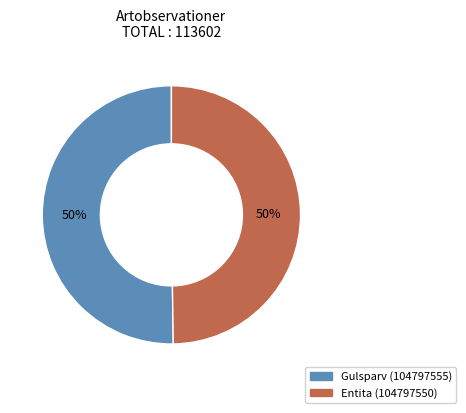

How many segments does this pie chart have?

2